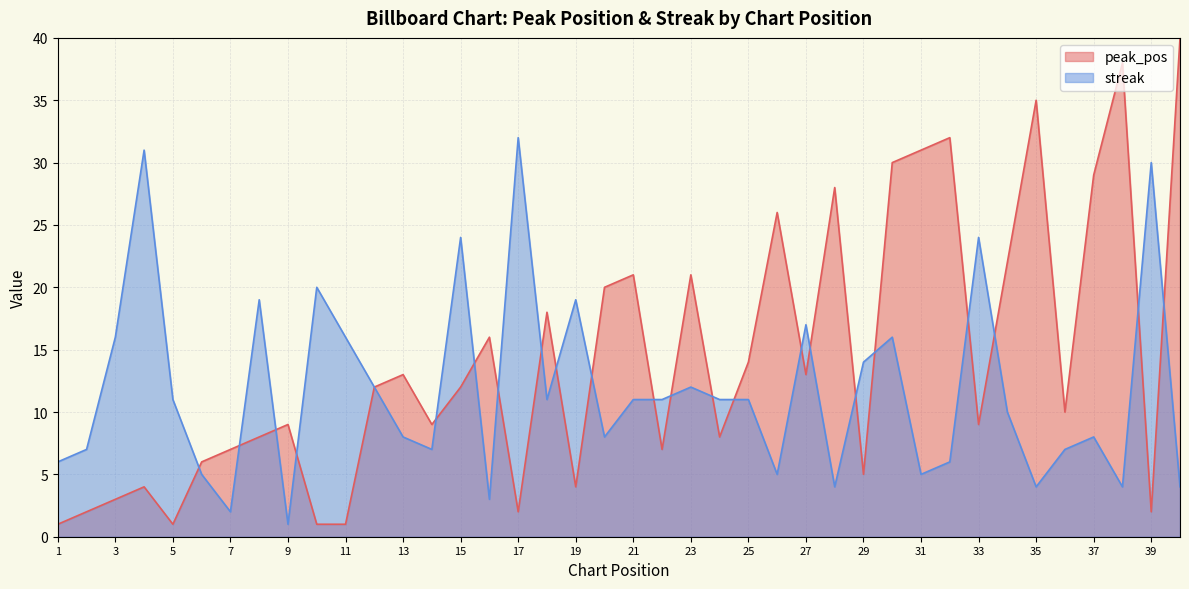

Rank the series by their maximum value, from highest to lowest.

peak_pos, streak